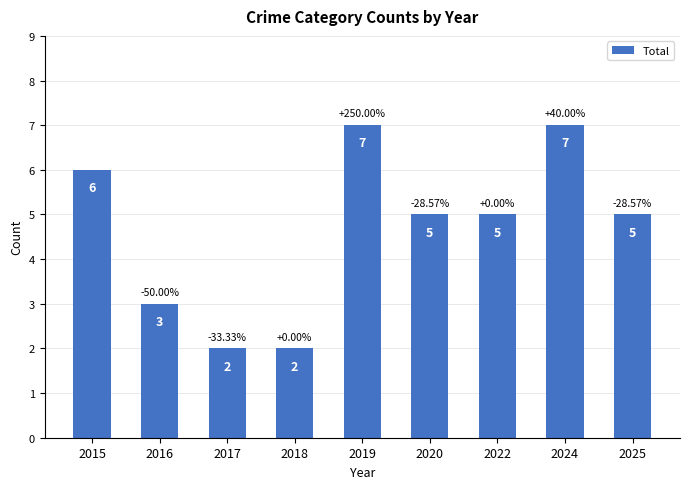

Approximately how many times larger is the value at 2020 compared to 2022?

1.0